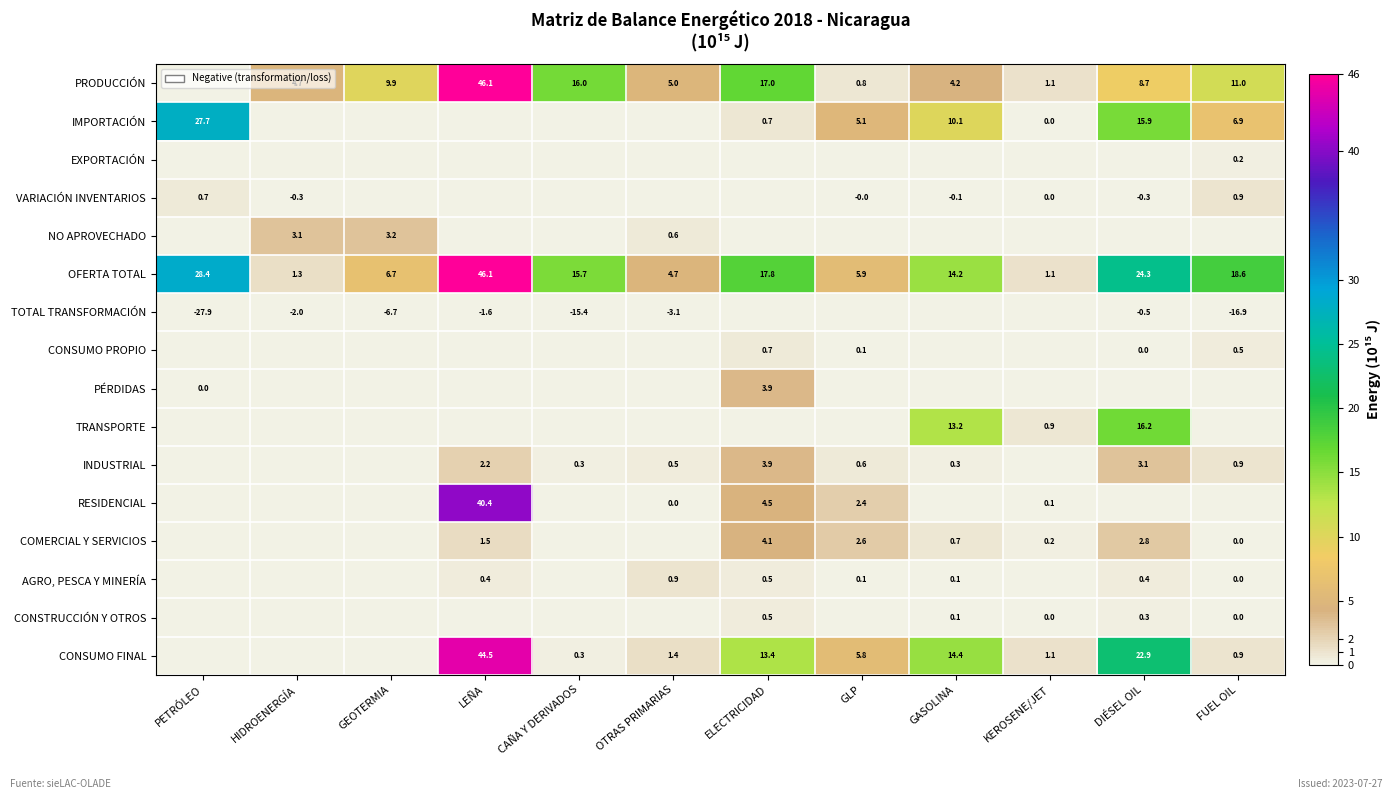

Is the value of IMPORTACIÓN at DIÉSEL OIL greater than the value of RESIDENCIAL at LEÑA?

No